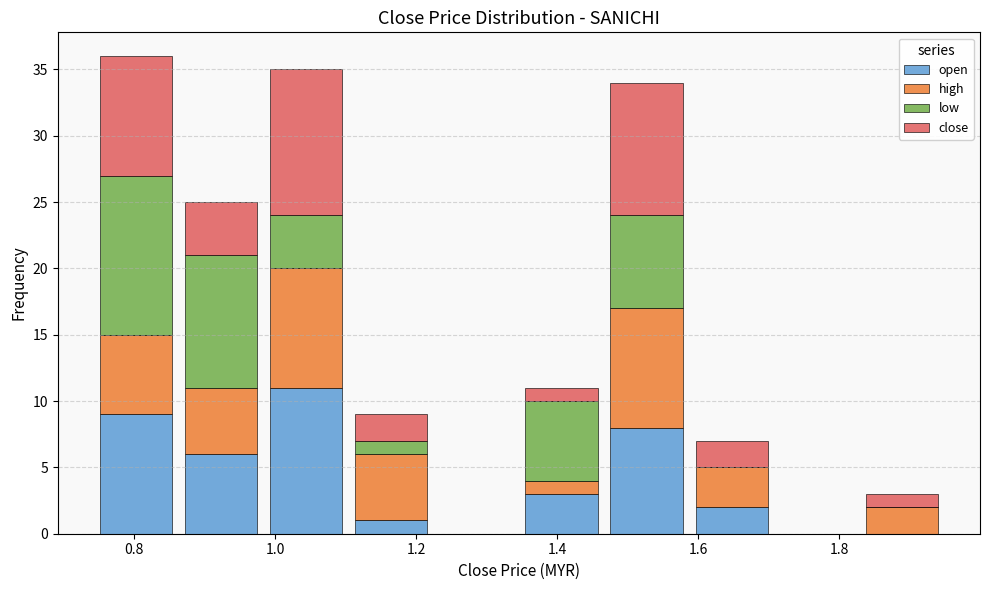

Which range on the x-axis has the tallest stacked bar (by total height)?

0.74 to 0.86